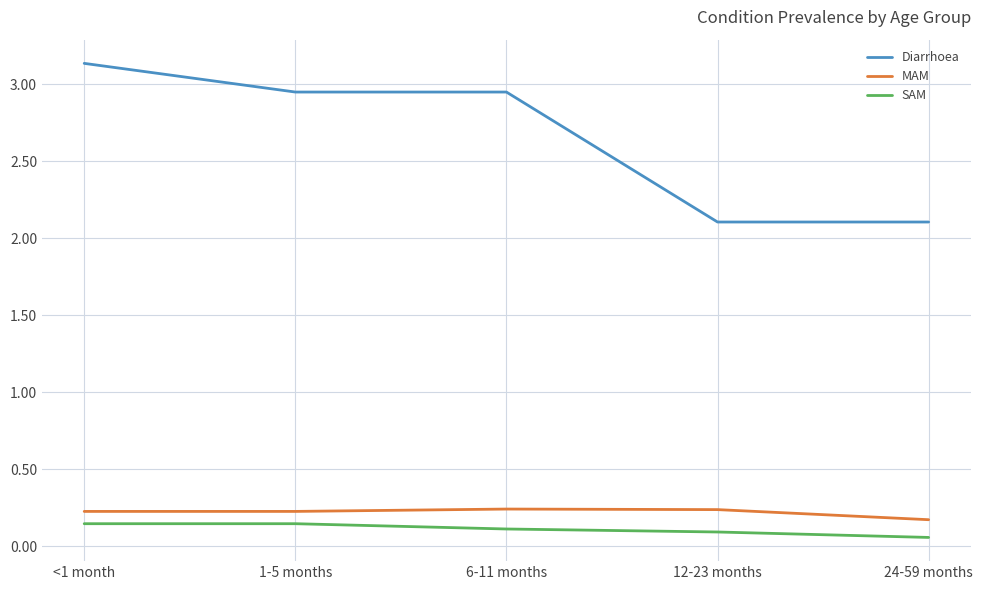

Which series has the largest total across all categories?

Diarrhoea